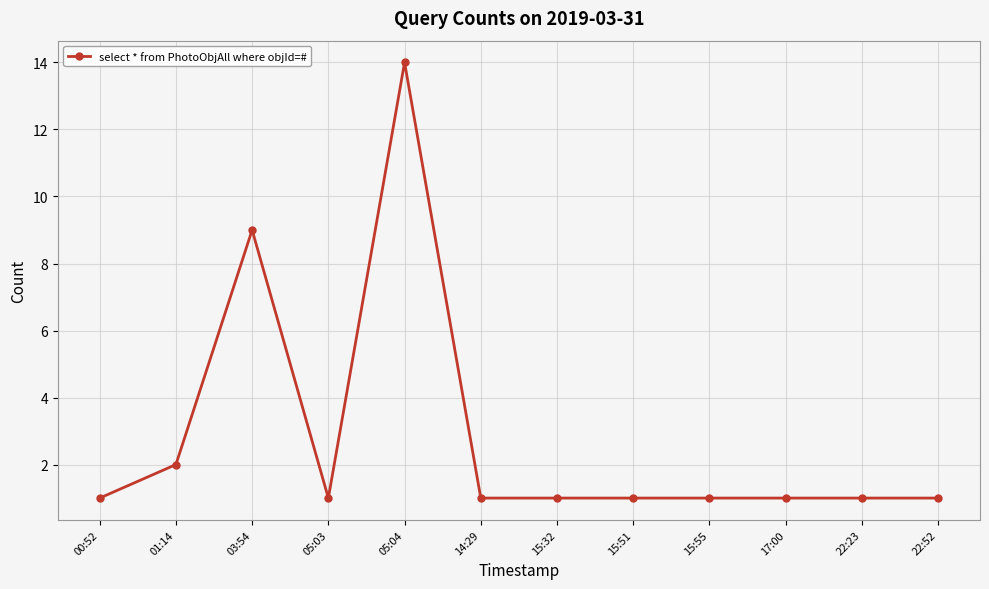

What is the difference between the second highest and second lowest values?

8